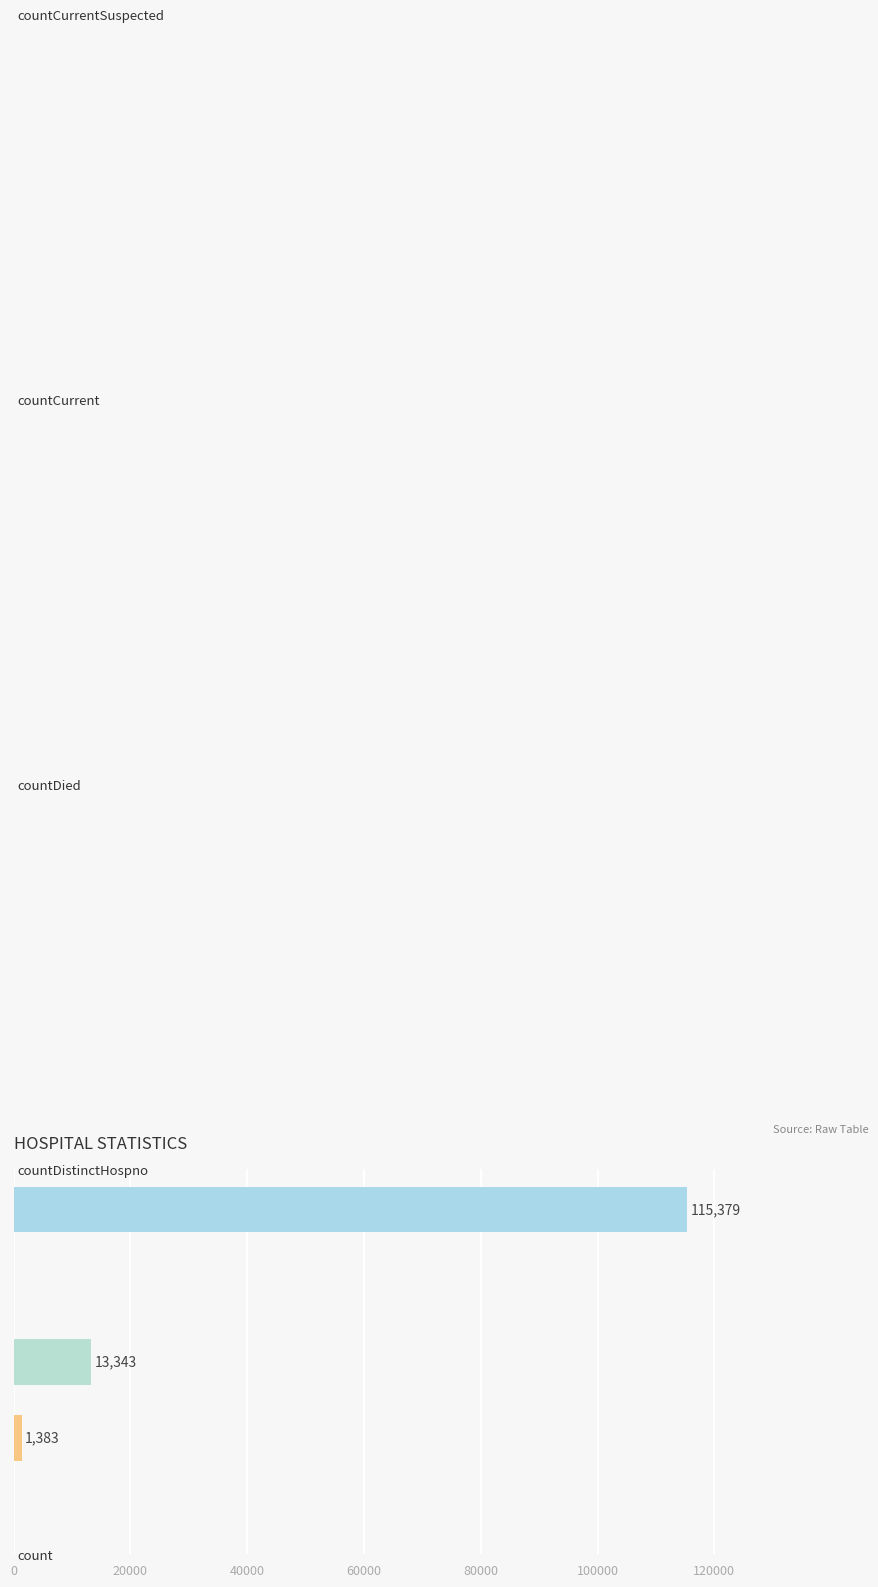

Reading bottom to top, list all the values displayed in this chart.

countCurrentSuspected=0	countCurrent=1383	countDied=13343	countDistinctHospno=0	count=115379